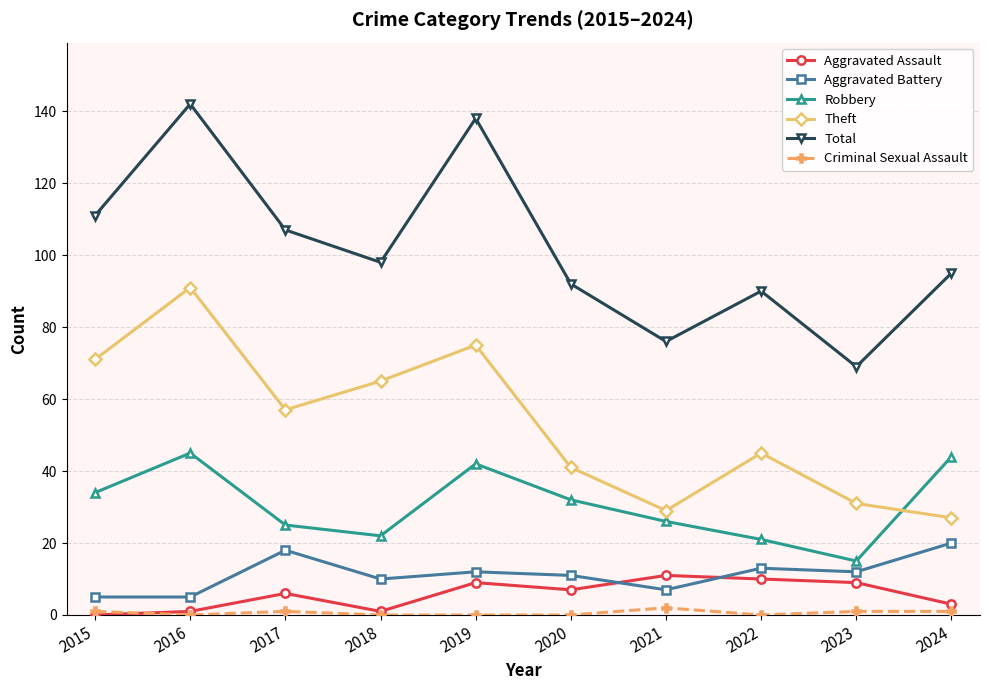

What is the sum of all Total values?

1018